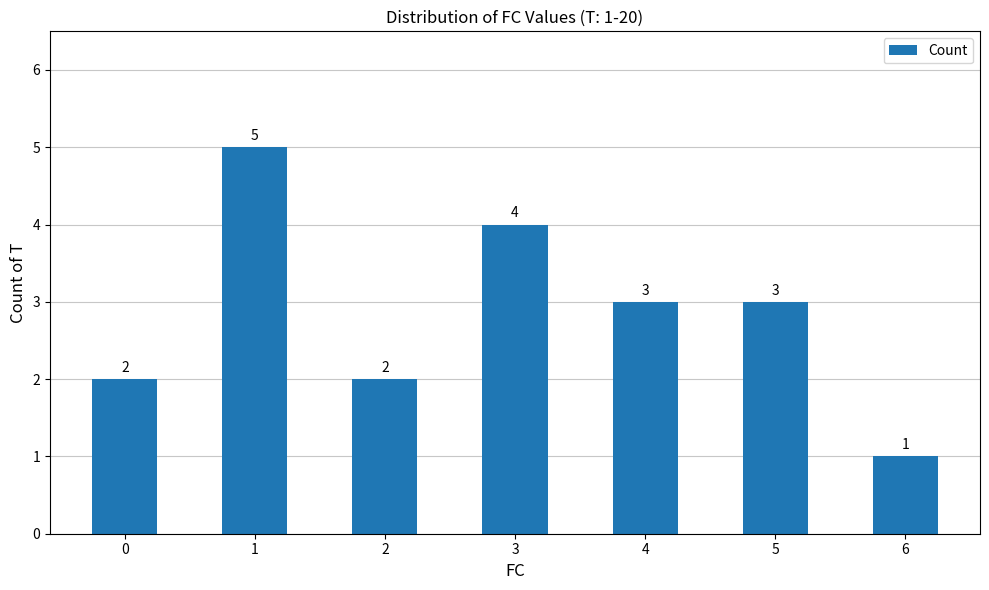

Which label corresponds to the smallest value in the chart?

6